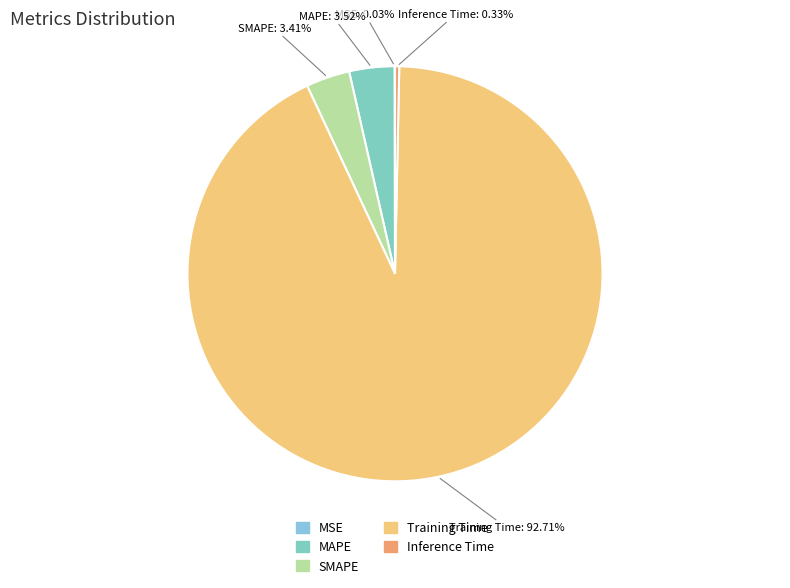

What percentage is NOT represented by Inference Time?

99.7%